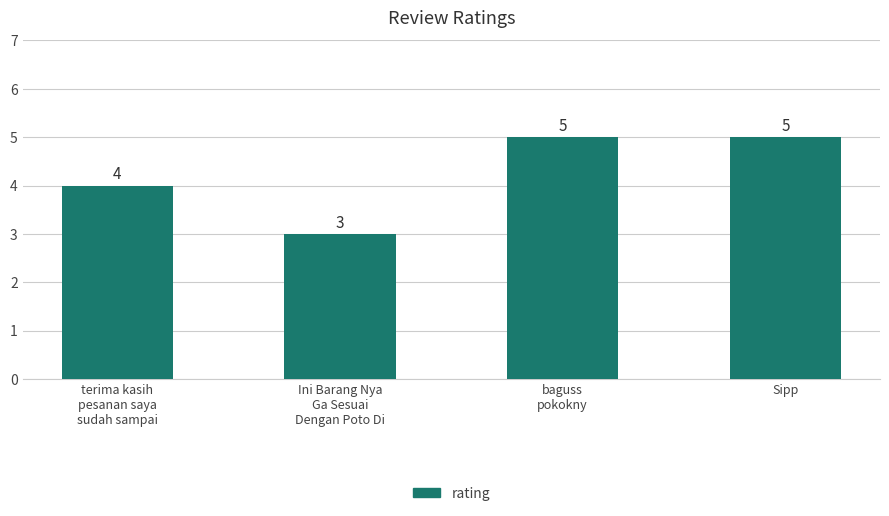

What is the value of the 3rd bar from the left?

5